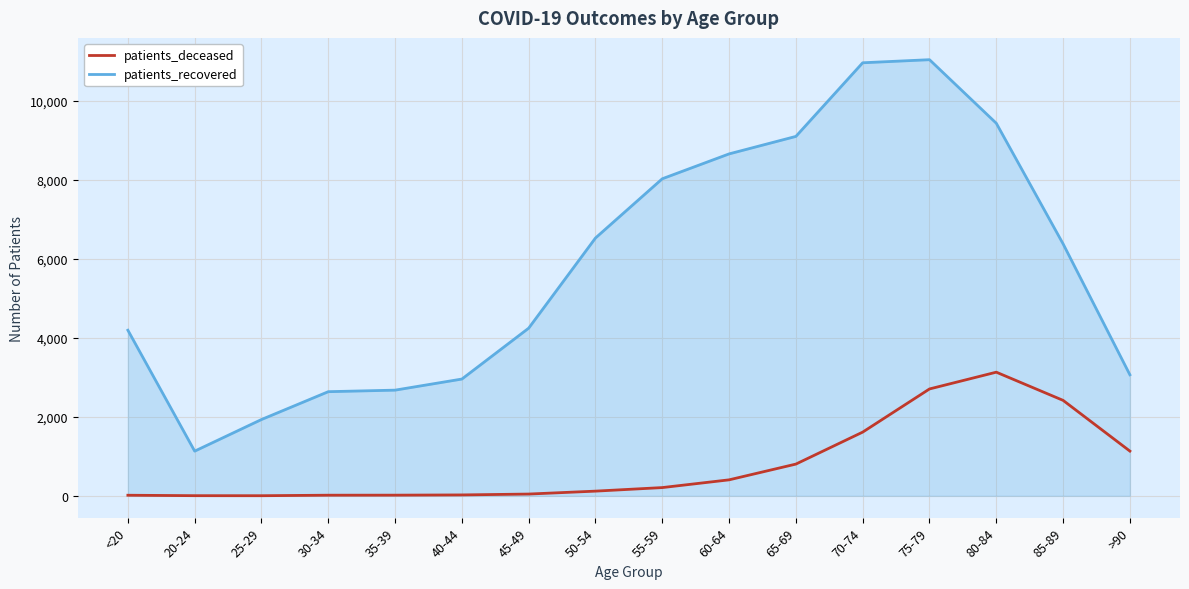

What is the sum of all patients_deceased values?

12664